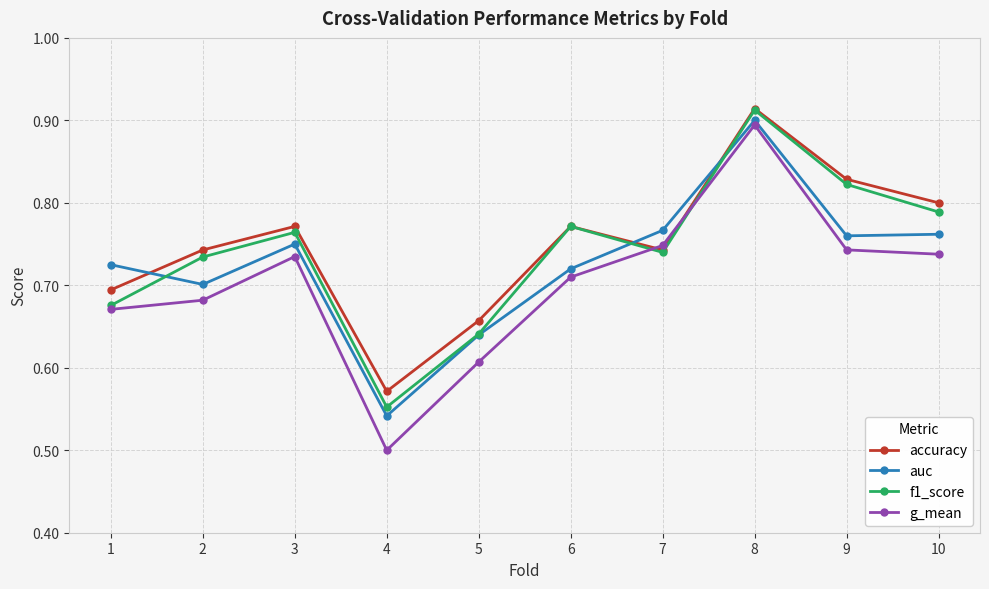

Rank the series by their average value, from highest to lowest.

accuracy, f1_score, auc, g_mean